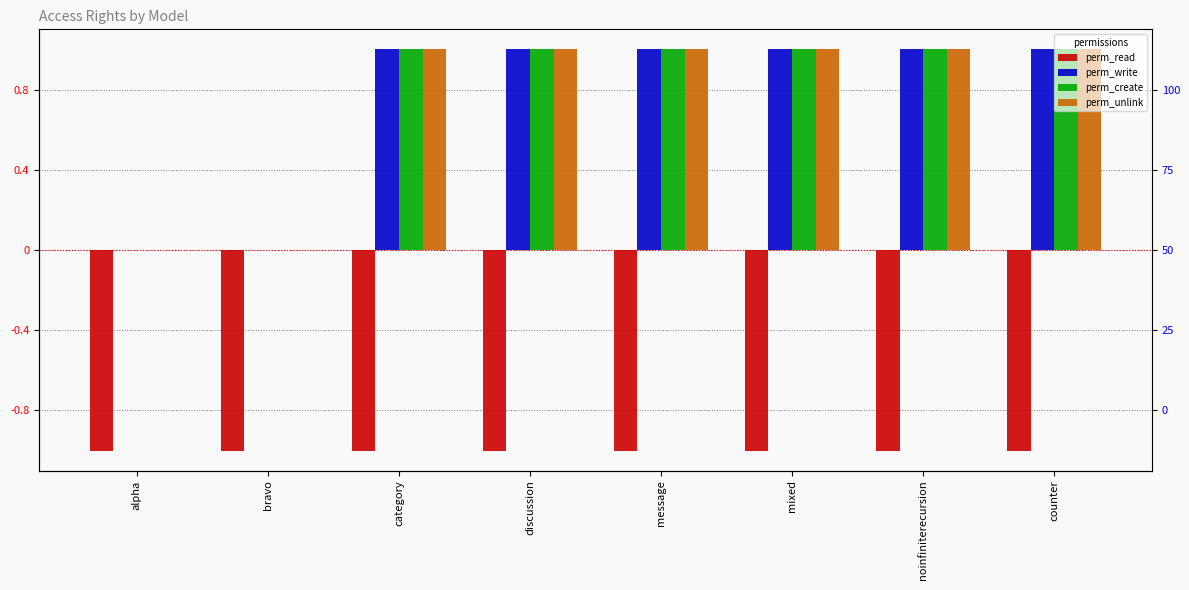

How many perm_unlink values are between 1 and 2?

6